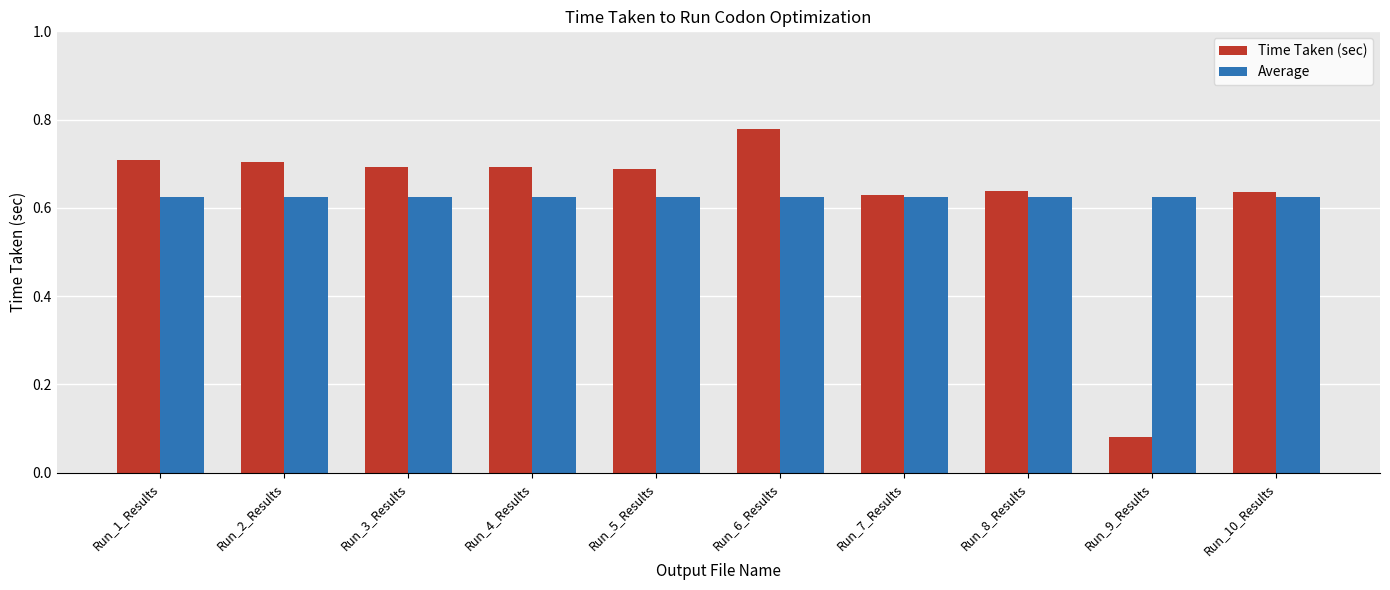

What is the label of the 7th bar from the right?

Run_4_Results